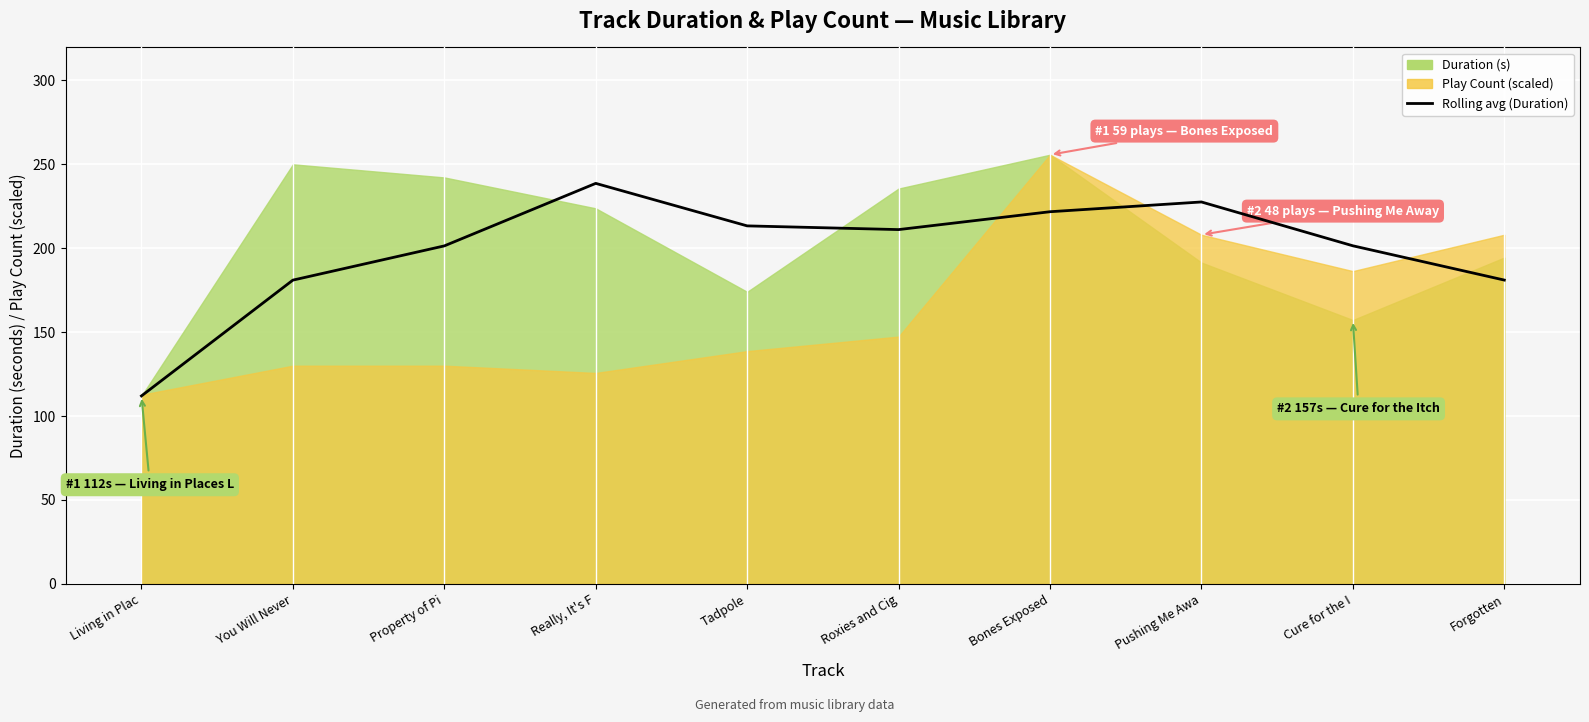

Between Property of Pi and Living in Plac, which is larger?

Property of Pi